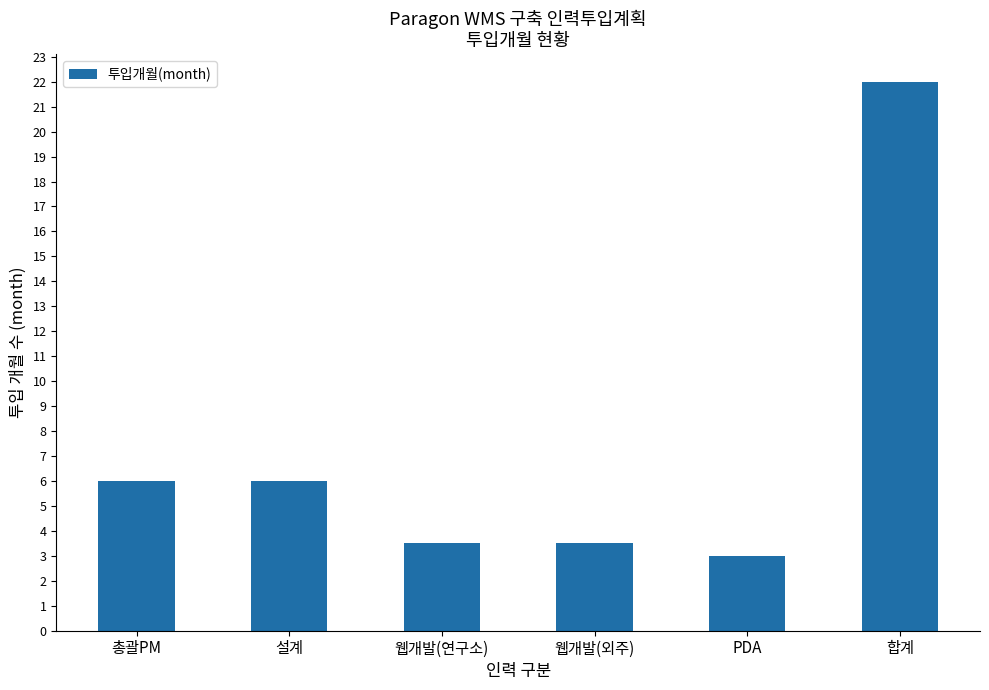

What is the label of the 4th bar from the left?

웹개발(외주)